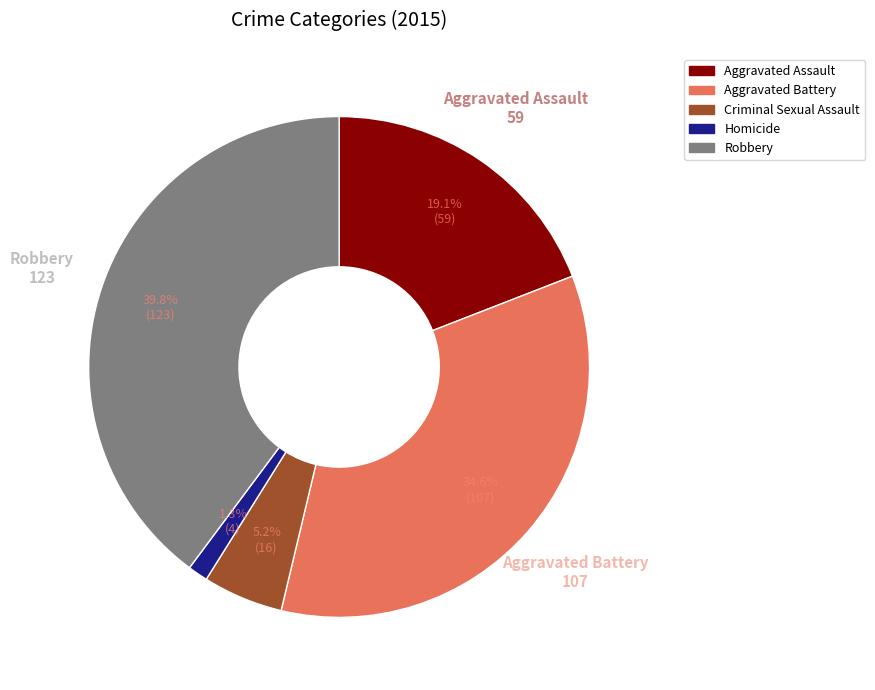

Count the number of slices in the pie.

5